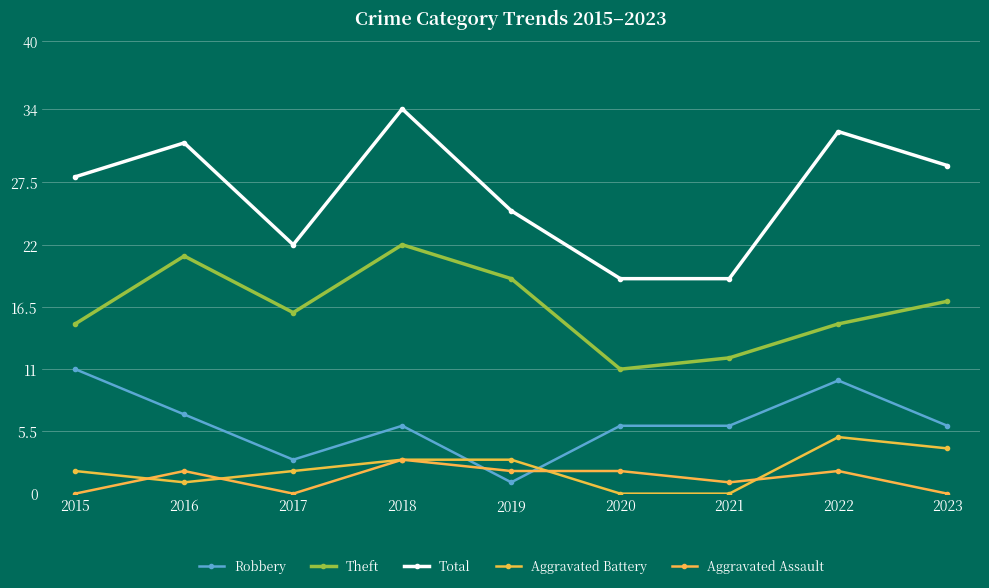

What is the difference between the maximum and second lowest values in the Theft series?

10